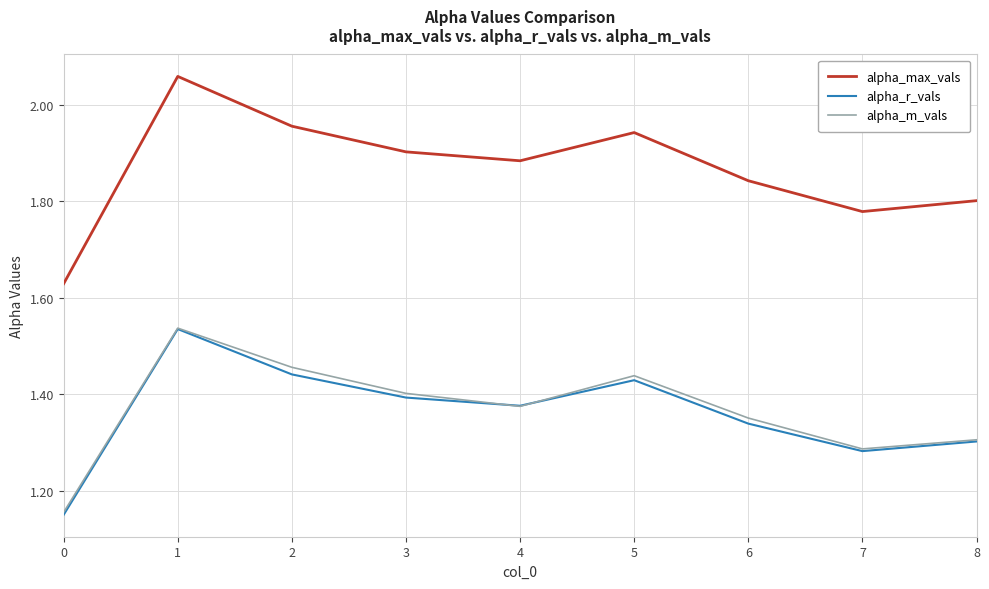

What is the sum of all alpha_r_vals values?

12.2